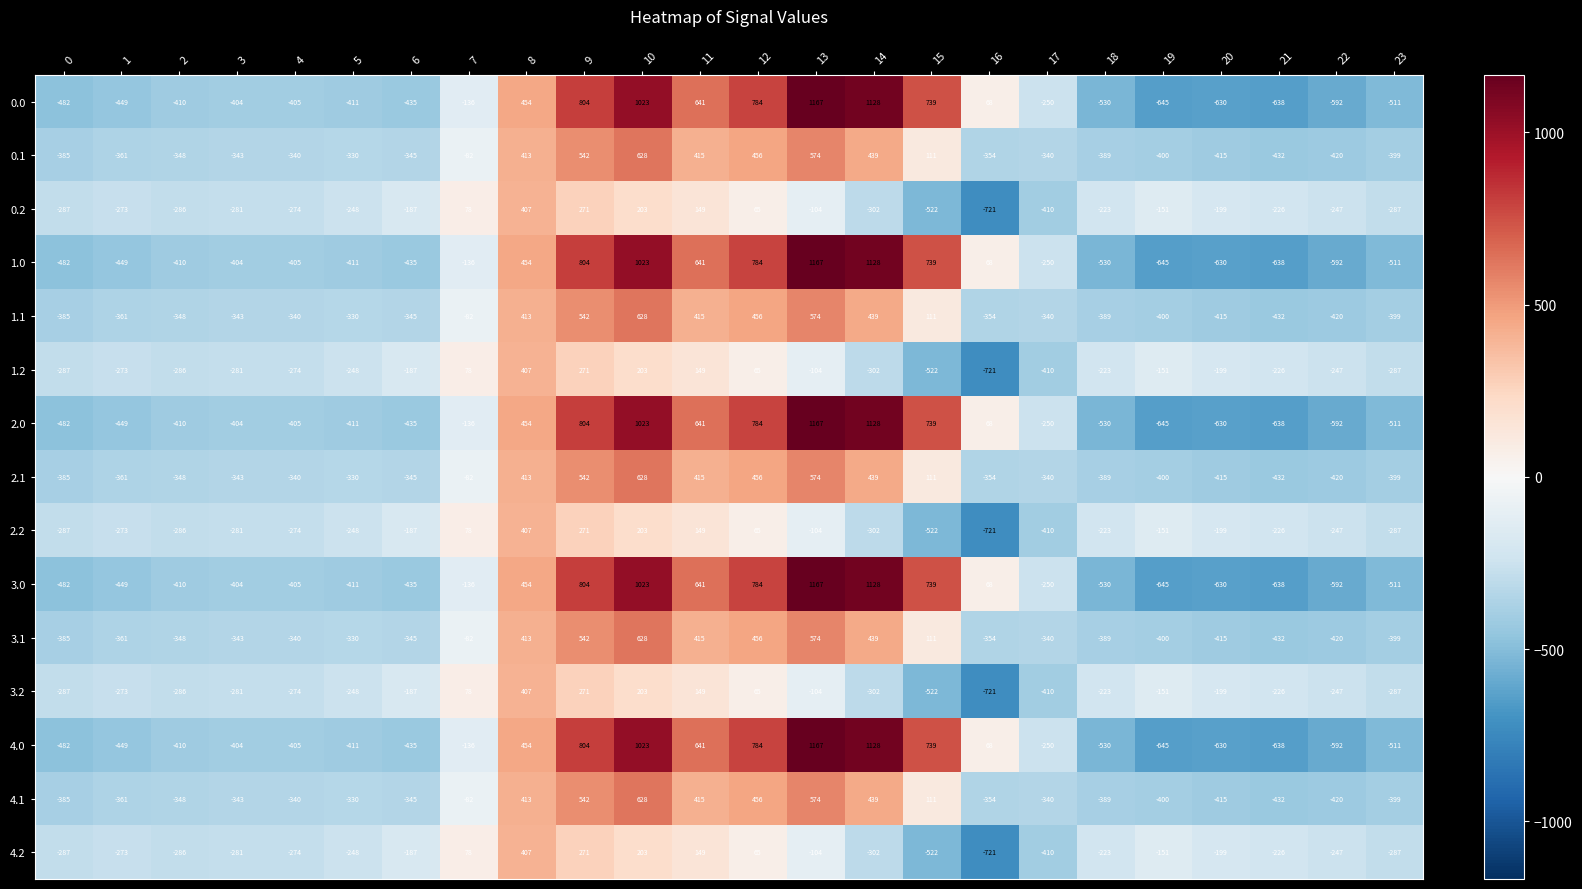

What is the total value across all series at 10?

9270